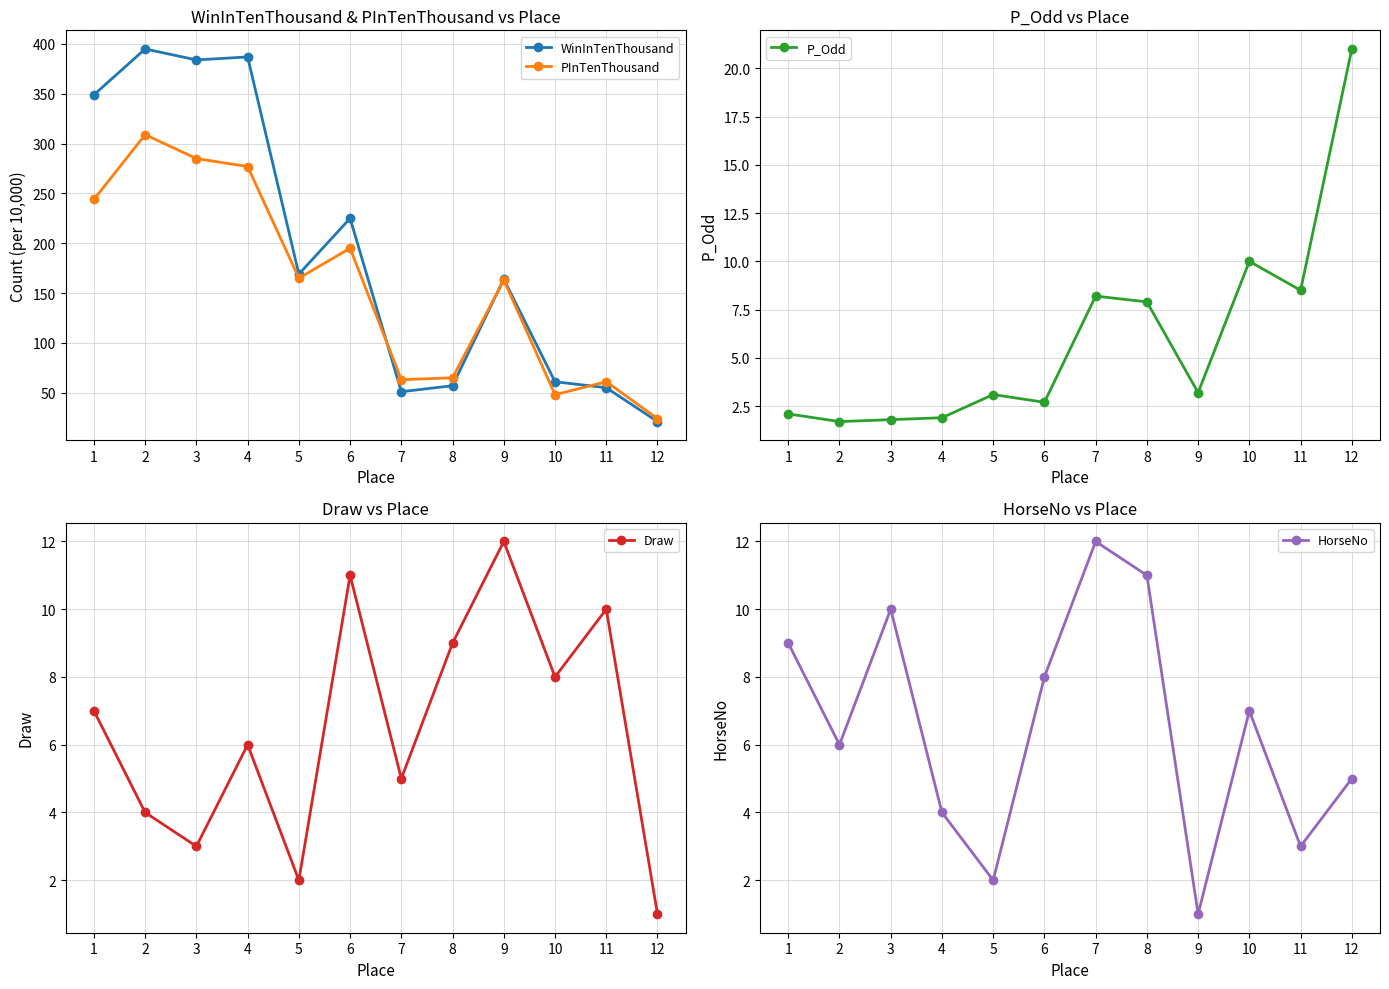

Which category has the lowest value across all series?

12